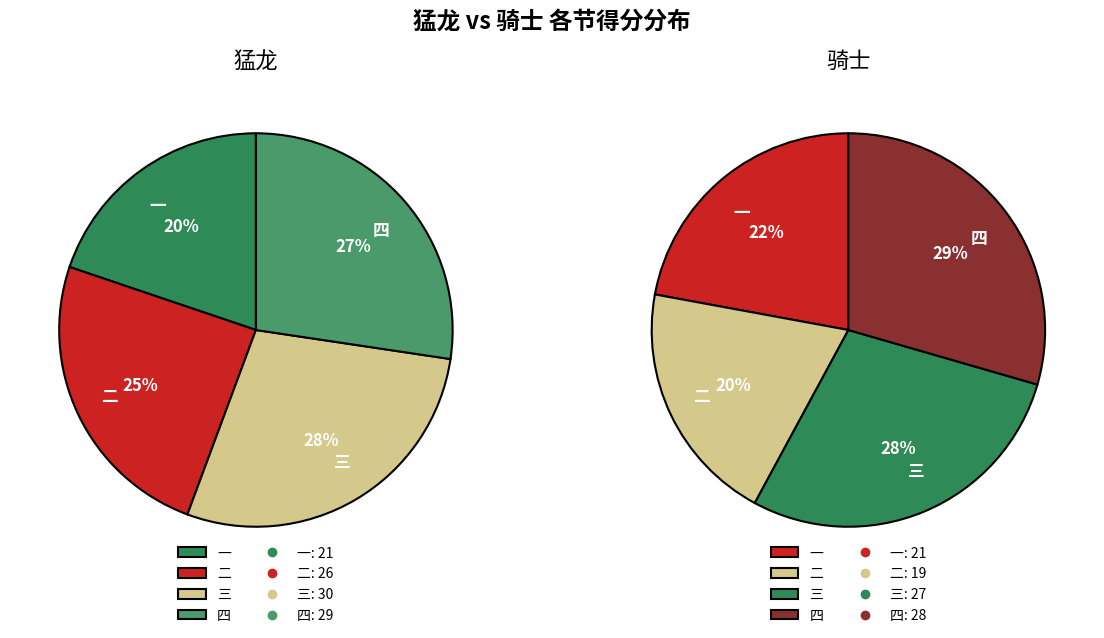

Between 三 and 四, which is larger?

三